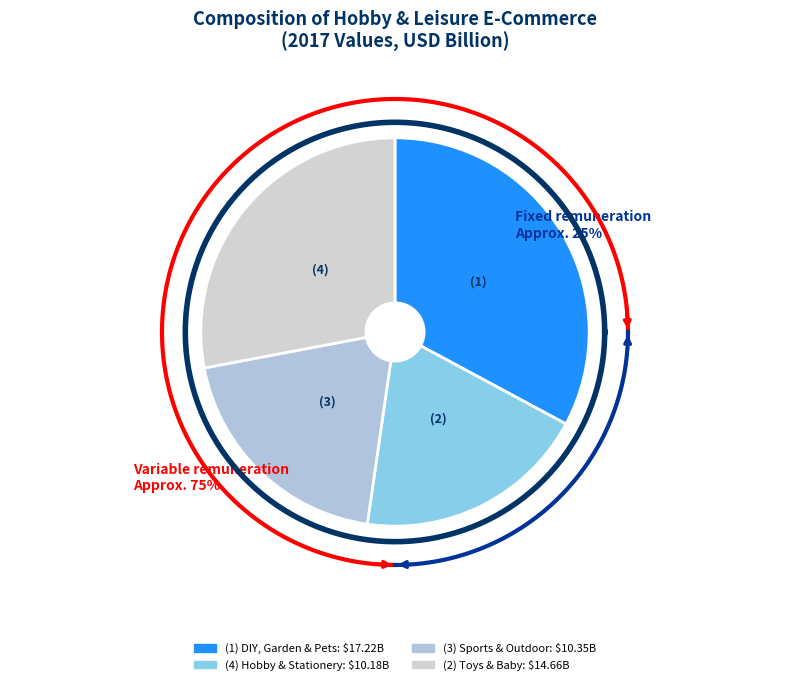

To the nearest percent, what is the difference between the largest and smallest slice percentages?

13%